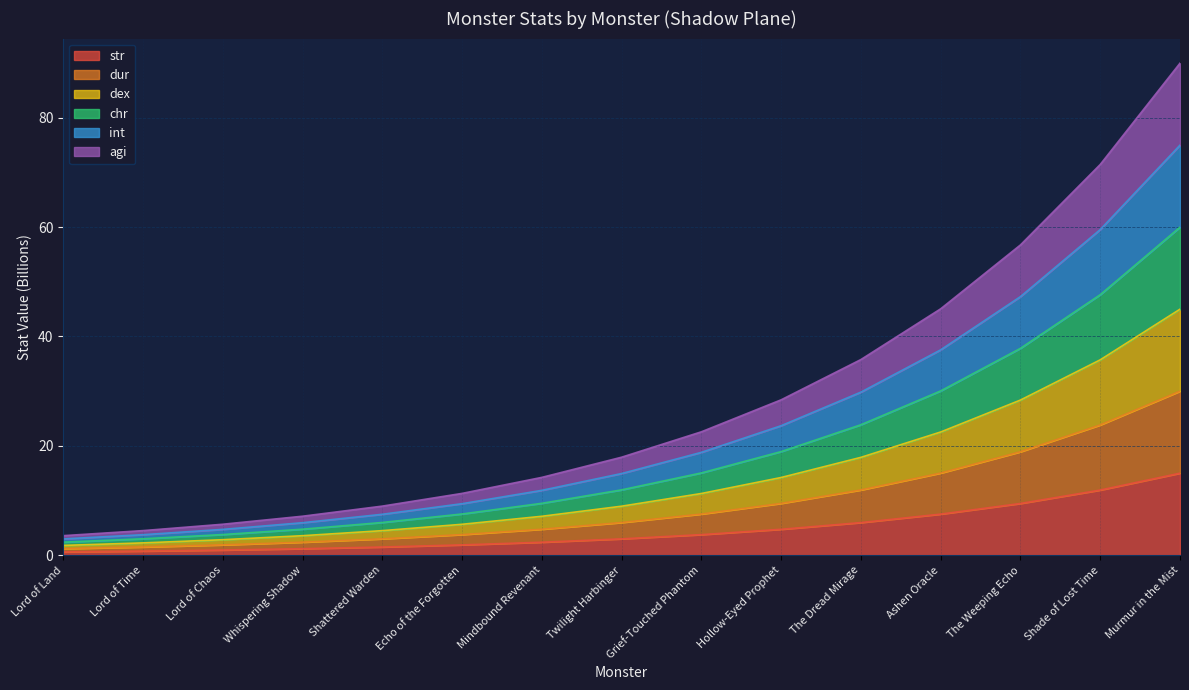

Rank the series by their average value, from lowest to highest.

dur, dex, chr, int, agi, str